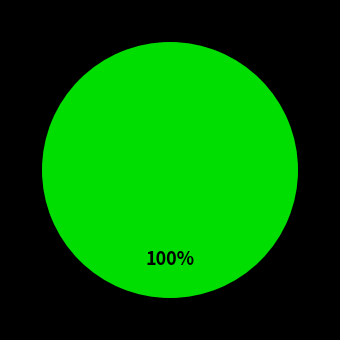

How many segments does this pie chart have?

1